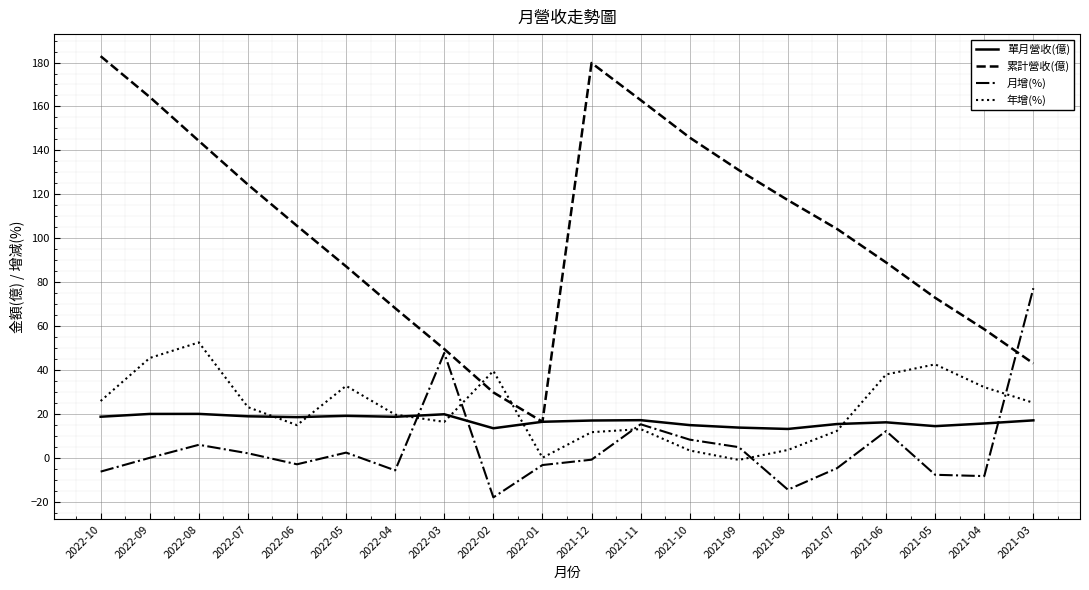

What is the sum of all 單月營收(億) values?

336.8